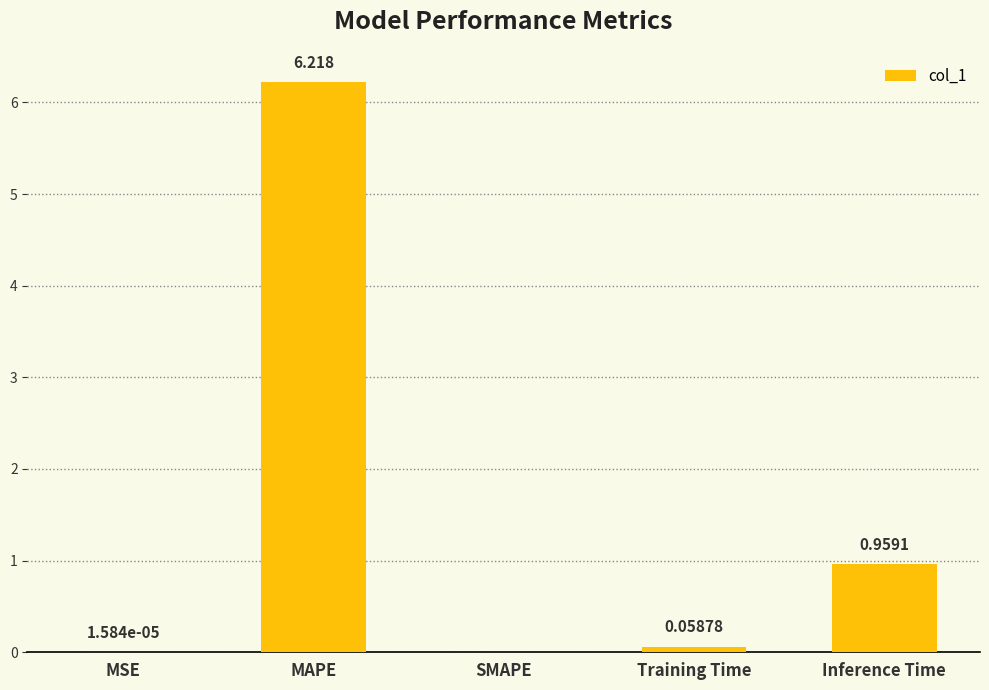

Which category has the highest value across all series?

MAPE